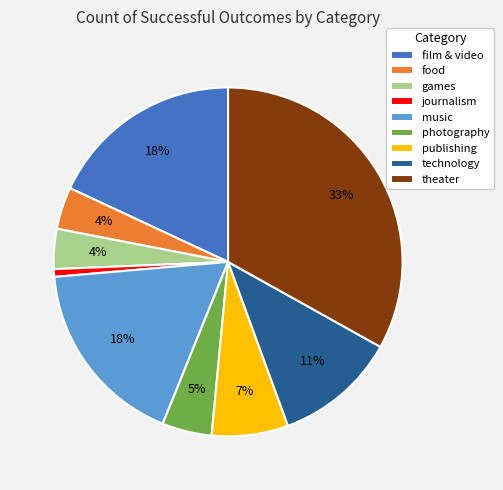

To the nearest percent, what is the average slice percentage?

11%